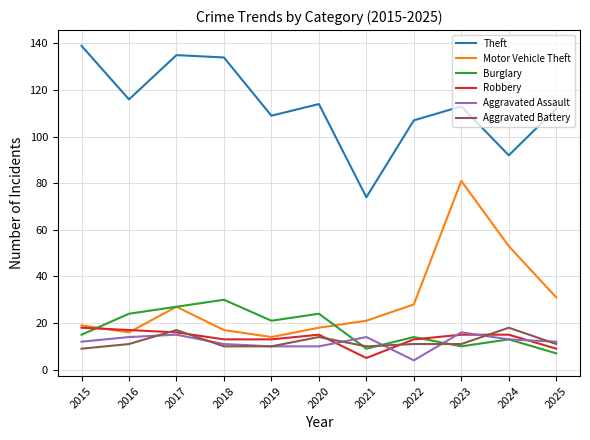

Reading left to right, transcribe all the data shown in this chart.

Theft: 2015=139	2016=116	2017=135	2018=134	2019=109	2020=114	2021=74	2022=107	2023=113	2024=92	2025=112
Motor Vehicle Theft: 2015=19	2016=16	2017=27	2018=17	2019=14	2020=18	2021=21	2022=28	2023=81	2024=53	2025=31
Burglary: 2015=15	2016=24	2017=27	2018=30	2019=21	2020=24	2021=9	2022=14	2023=10	2024=13	2025=7
Robbery: 2015=18	2016=17	2017=16	2018=13	2019=13	2020=15	2021=5	2022=13	2023=15	2024=15	2025=9
Aggravated Assault: 2015=12	2016=14	2017=15	2018=11	2019=10	2020=10	2021=14	2022=4	2023=16	2024=13	2025=12
Aggravated Battery: 2015=9	2016=11	2017=17	2018=10	2019=10	2020=14	2021=10	2022=11	2023=11	2024=18	2025=11